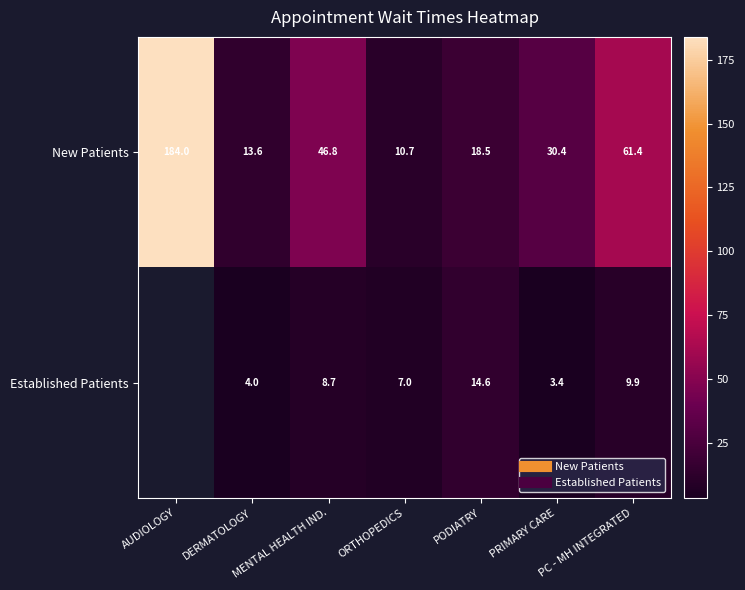

The value of Established Patients at ORTHOPEDICS is 4.7. True or false?

False